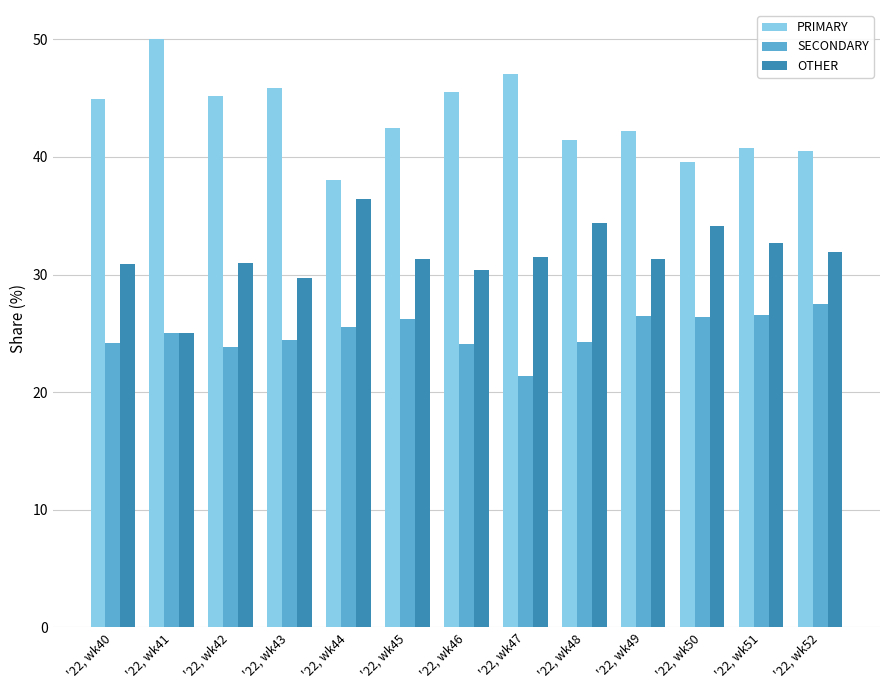

List the labels in order of PRIMARY value, largest first.

'22, wk41, '22, wk47, '22, wk43, '22, wk46, '22, wk42, '22, wk40, '22, wk45, '22, wk49, '22, wk48, '22, wk51, '22, wk52, '22, wk50, '22, wk44